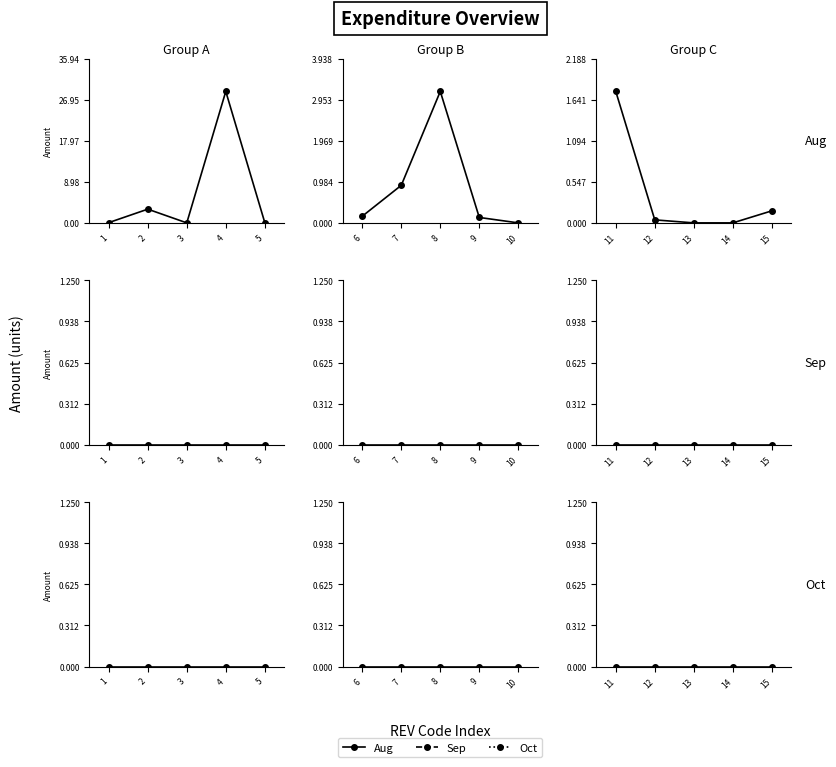

True or false: Oct has more than 1 interior local peaks.

False